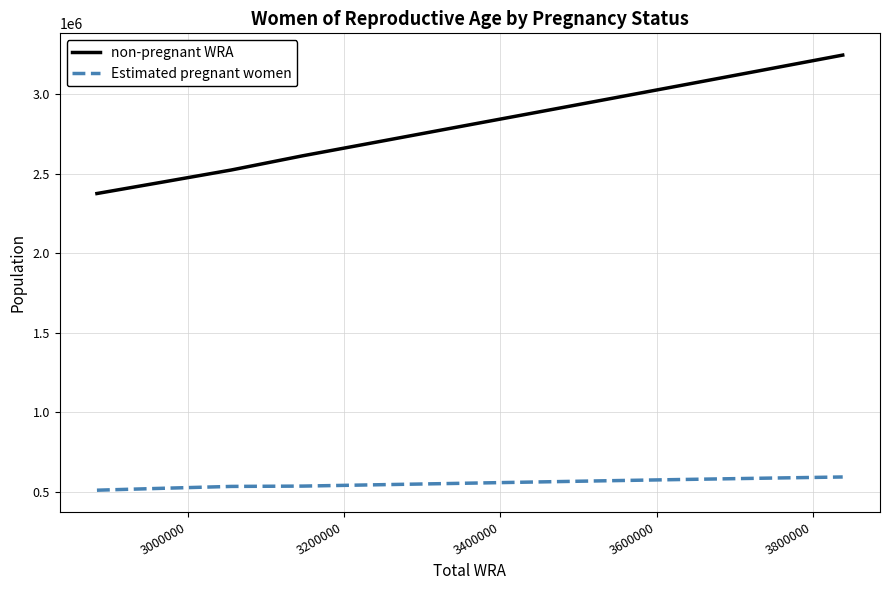

Which series has the largest total across all categories?

non-pregnant WRA